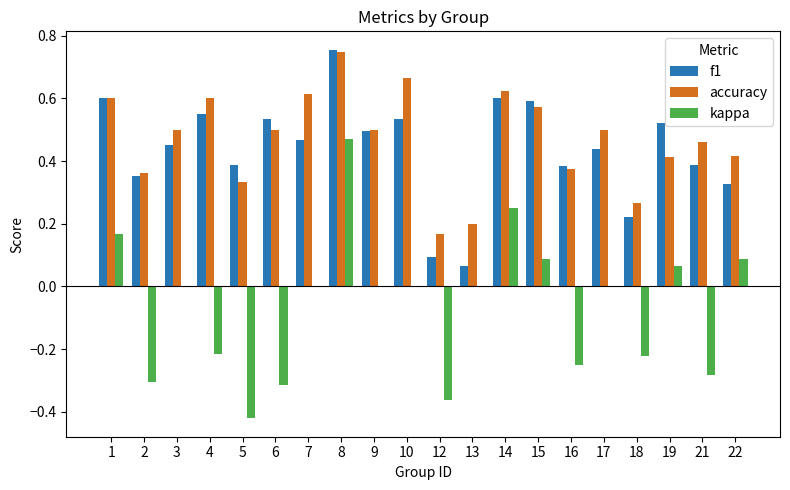

Between 5 and 14, which series saw the biggest shift?

kappa